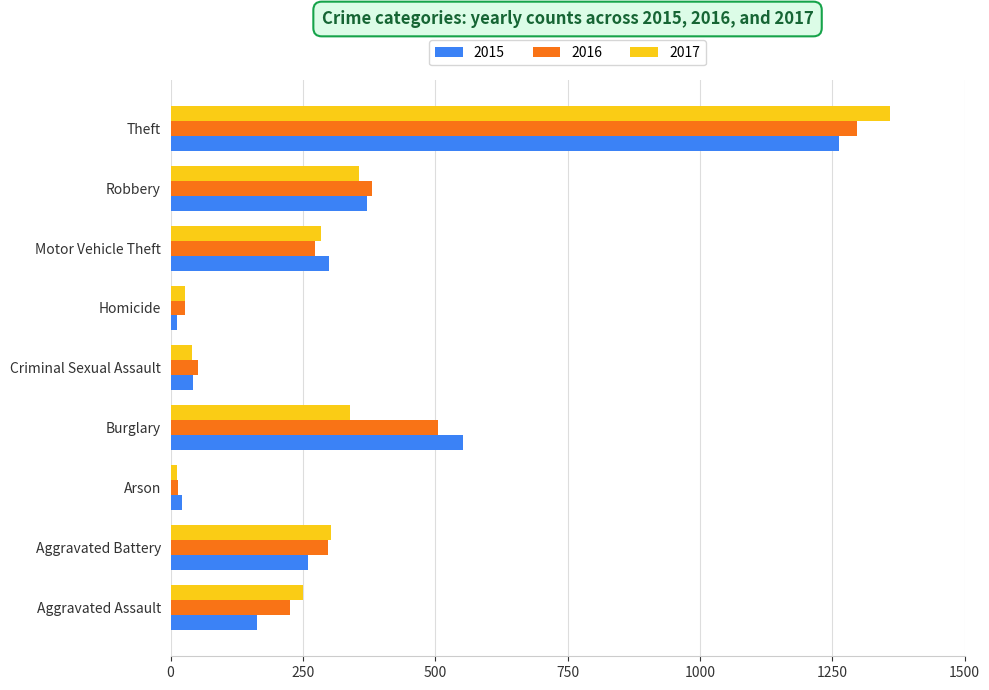

What is the maximum value for 2016?

1297